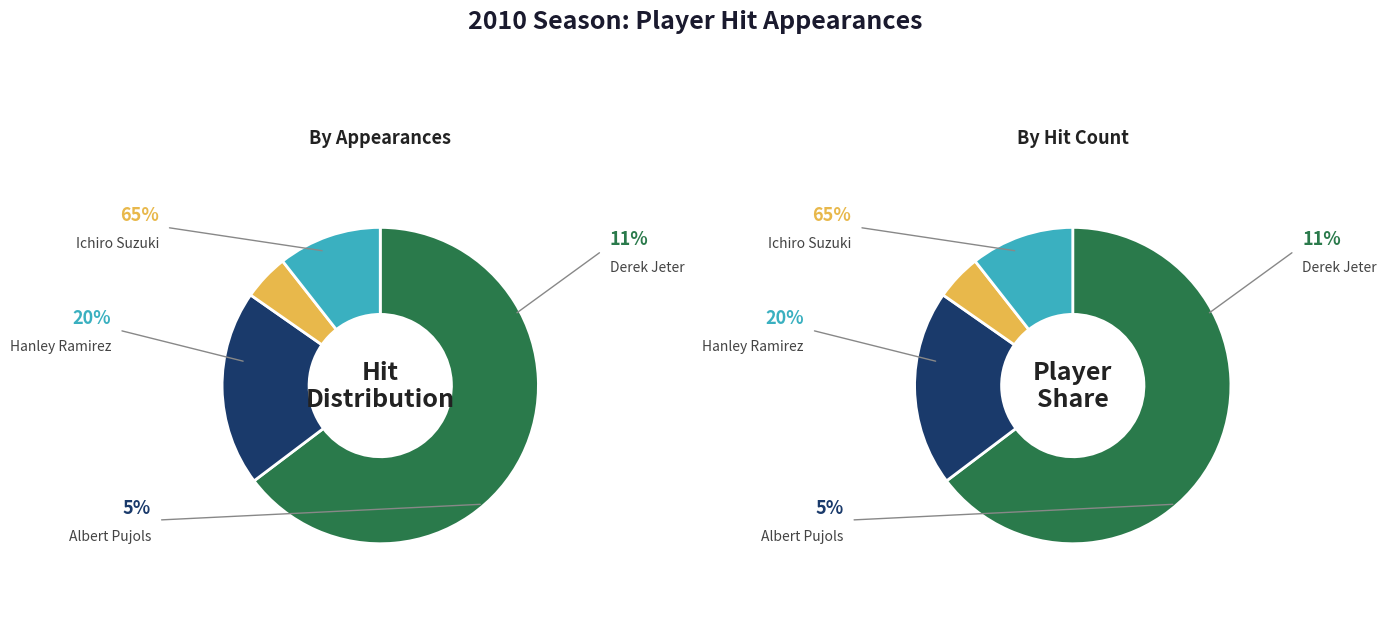

The Derek Jeter slice represents 4% of the pie. True or false?

False